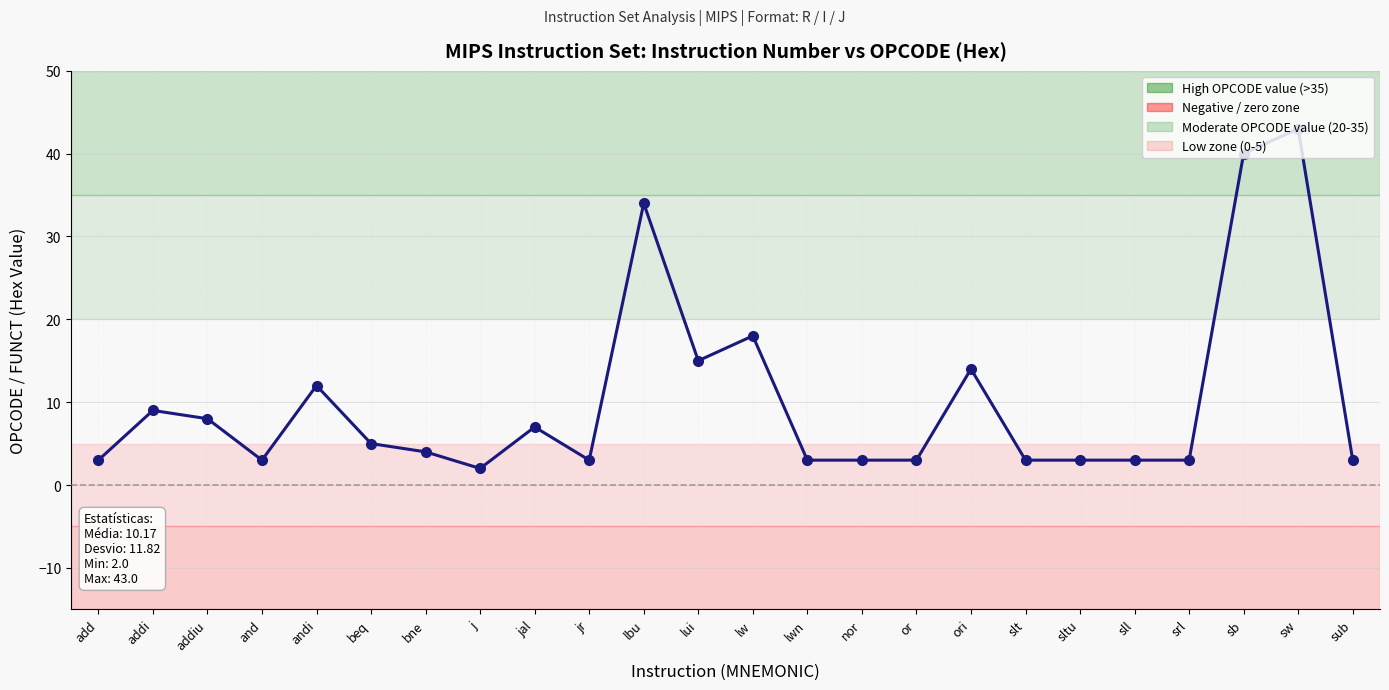

Which label corresponds to the smallest value in the chart?

j